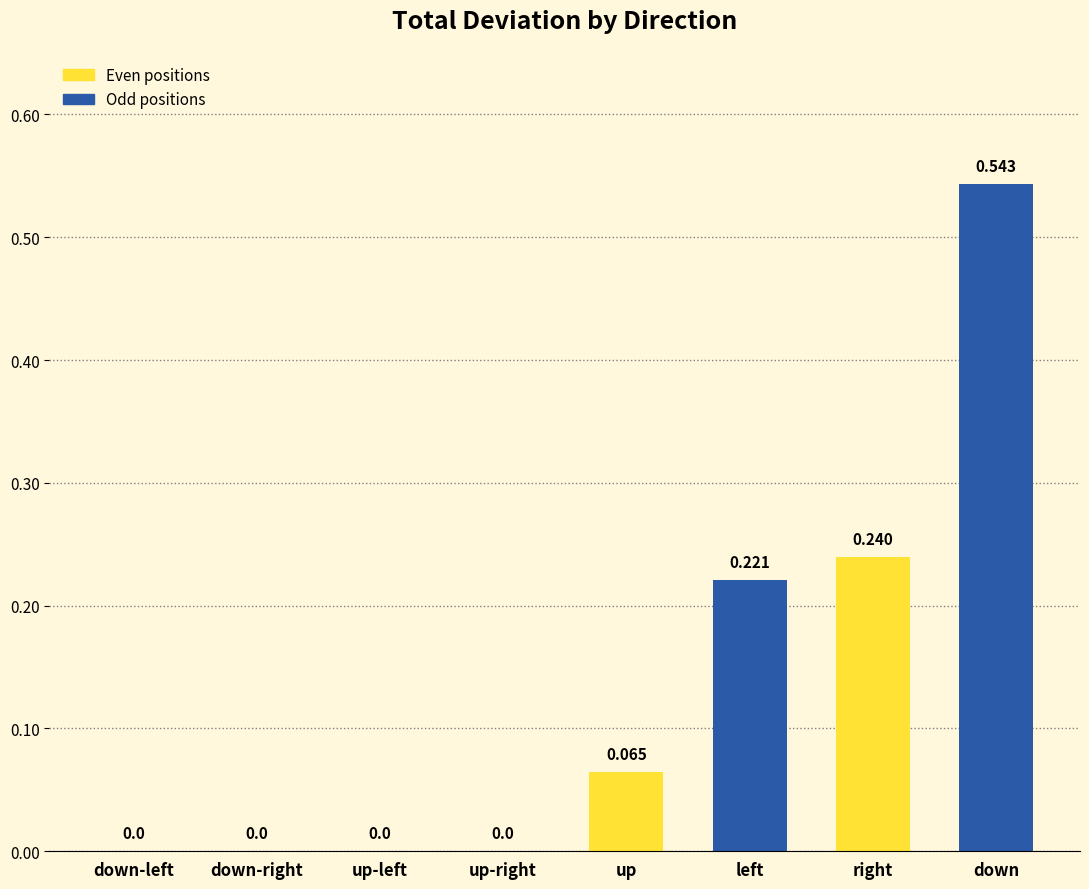

The value at up-left is 0.0. True or false?

True